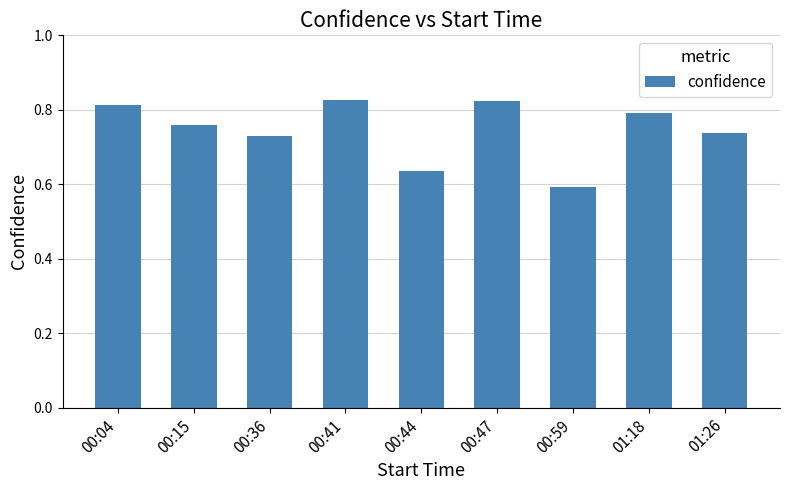

At which category does the chart reach its minimum across all series?

00:59